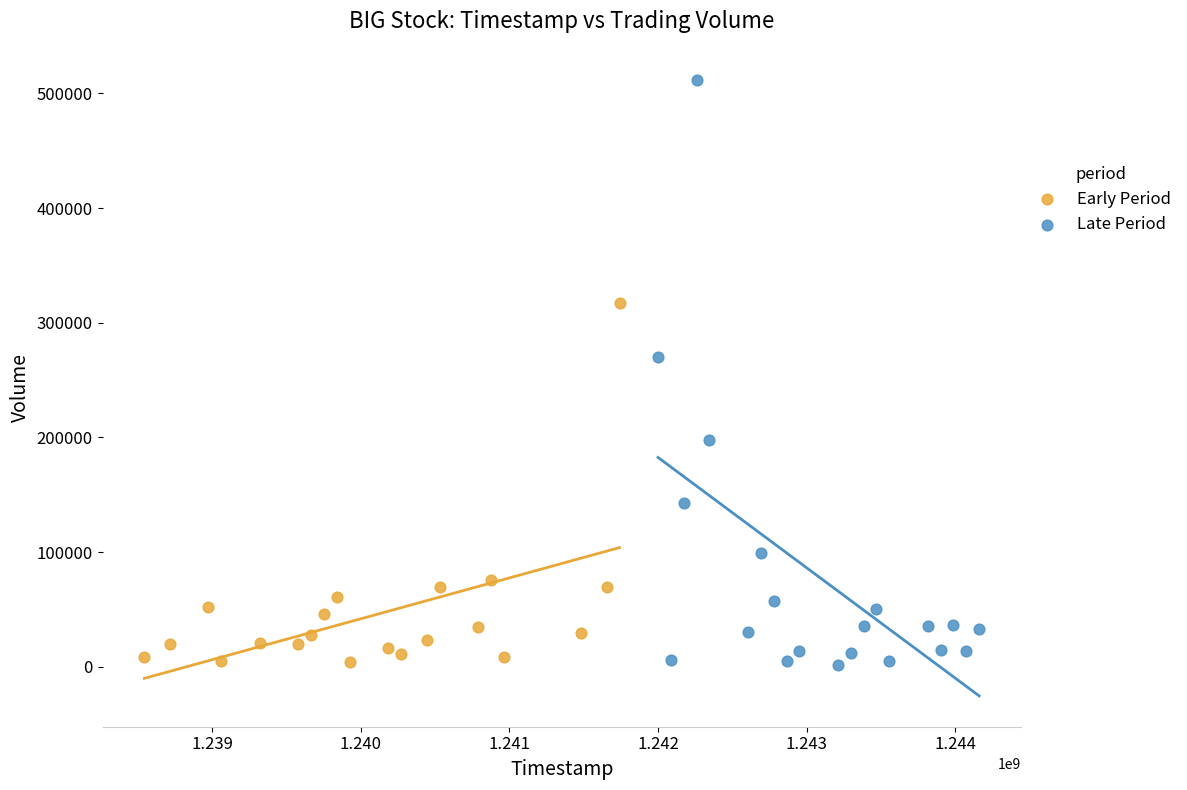

What are all the series names shown in the legend?

Early Period, Late Period